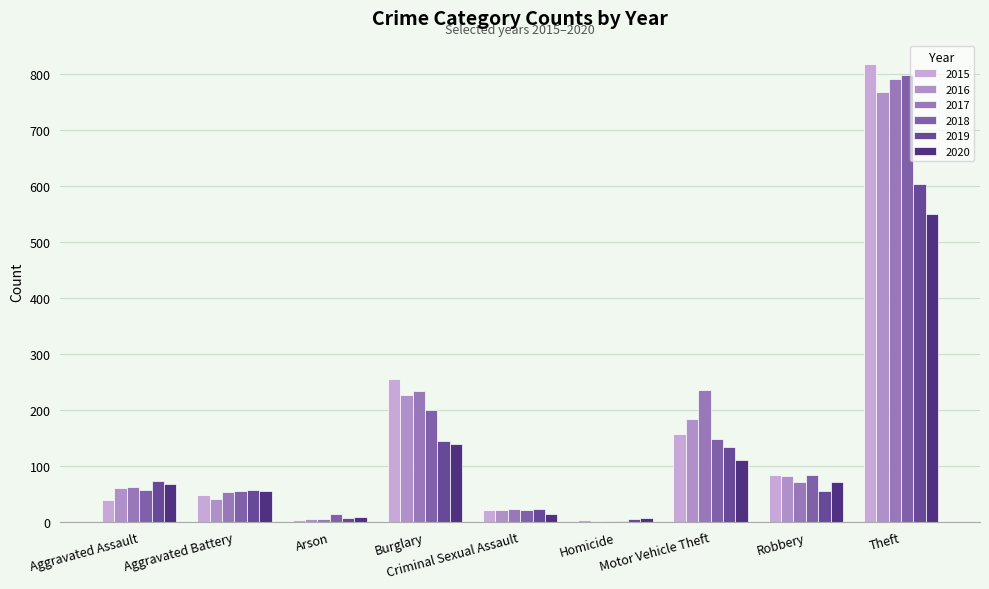

At which label is 2019 closest to 303?

Burglary